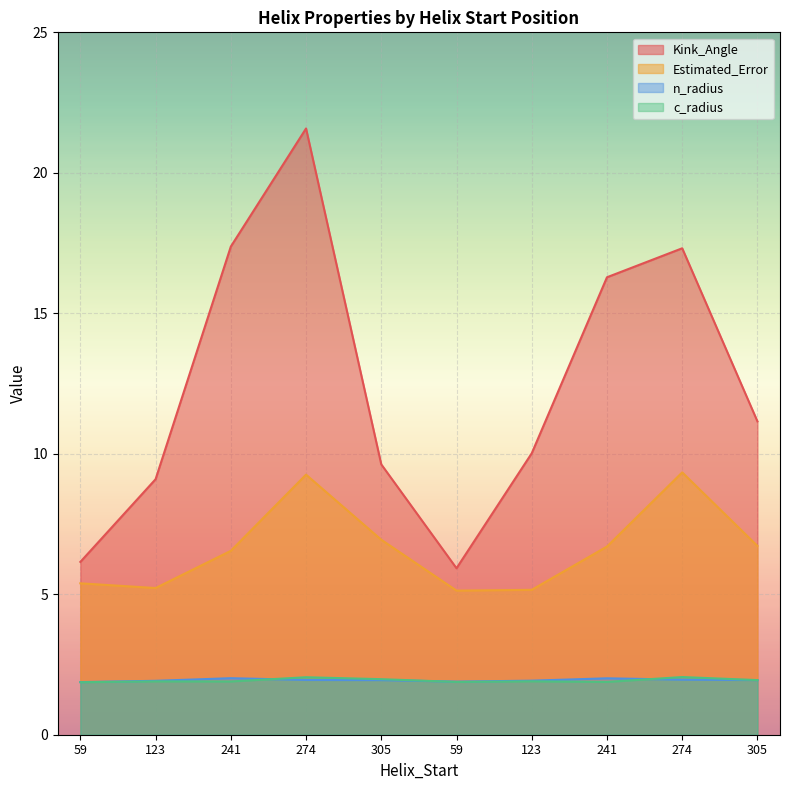

What is the value of the n_radius point at the 7th from the left?

1.9